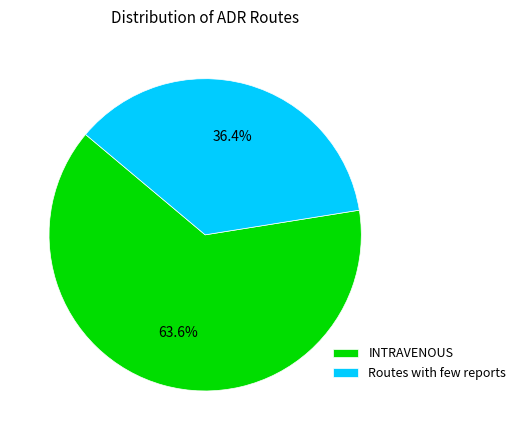

To the nearest percent, what portion does INTRAVENOUS represent?

64%